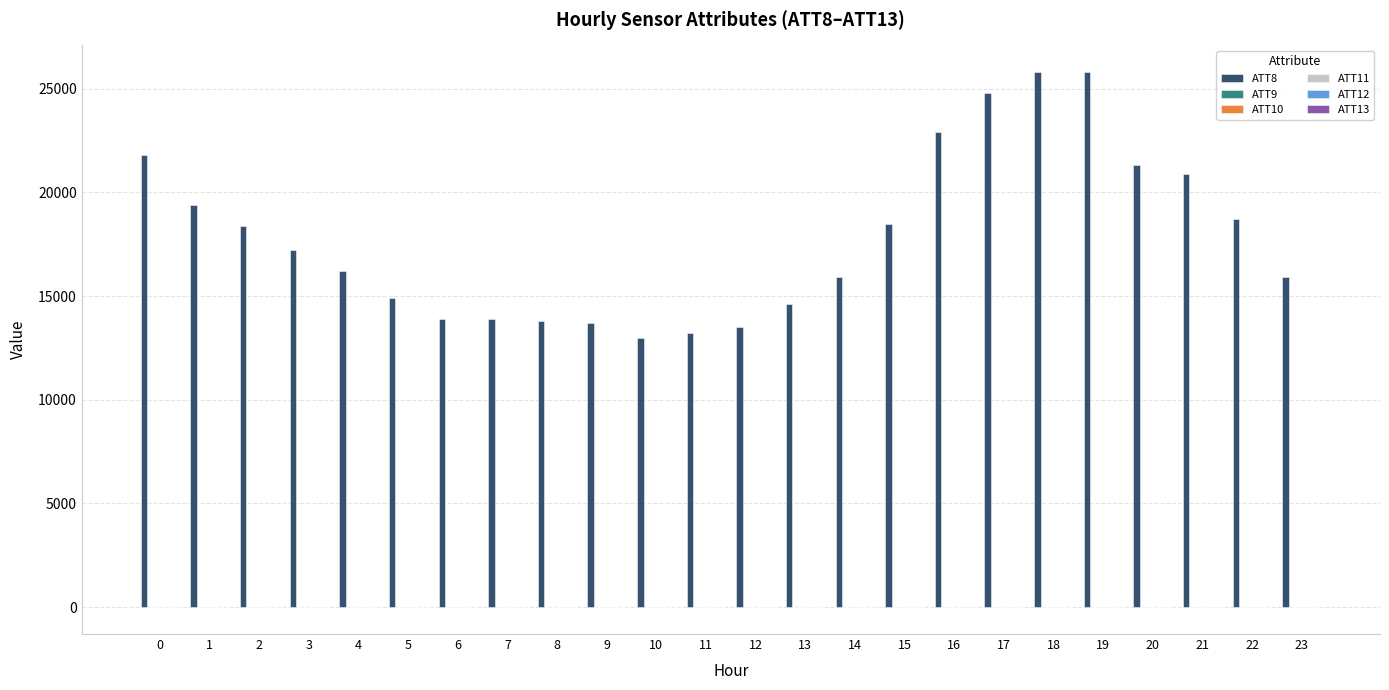

Which series has the largest total across all categories?

ATT8